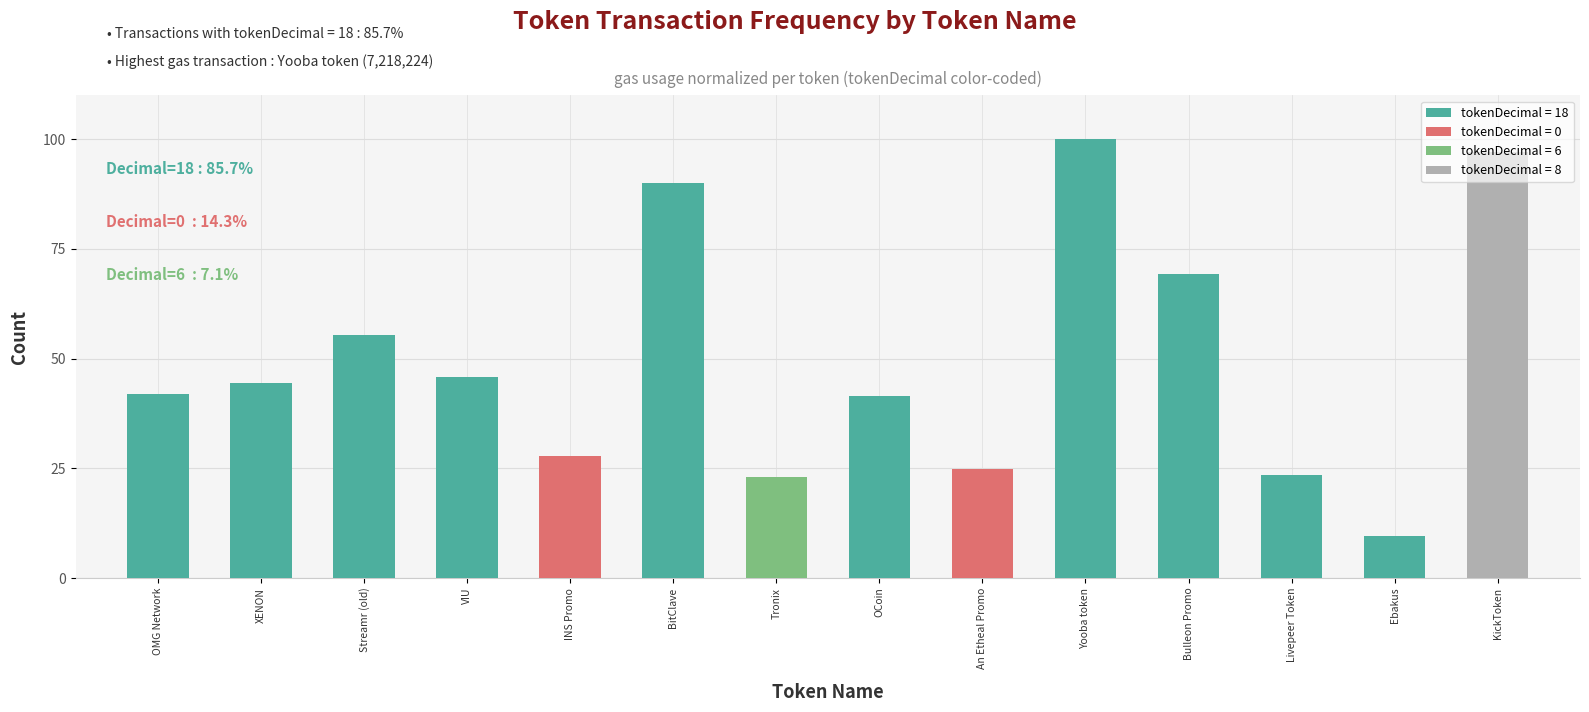

What is the difference between the values at An Etheal Promo and XENON?

19.4